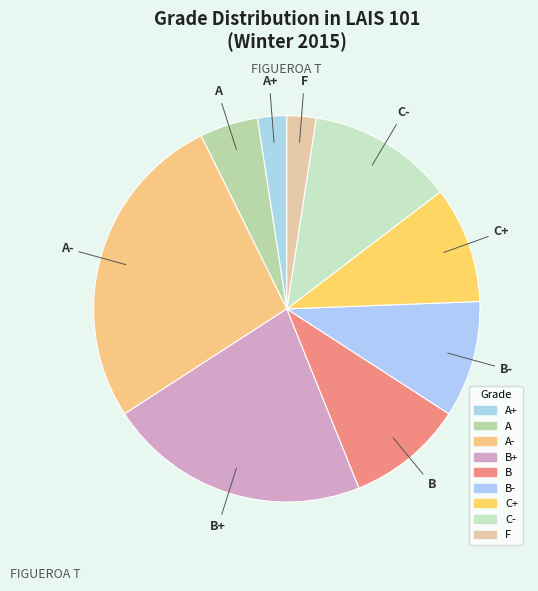

How many slices are in this pie chart?

9